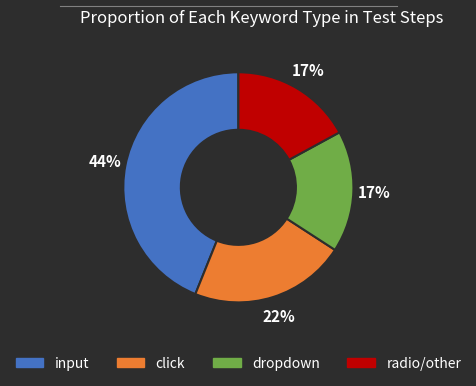

Is there a majority slice in this chart?

No